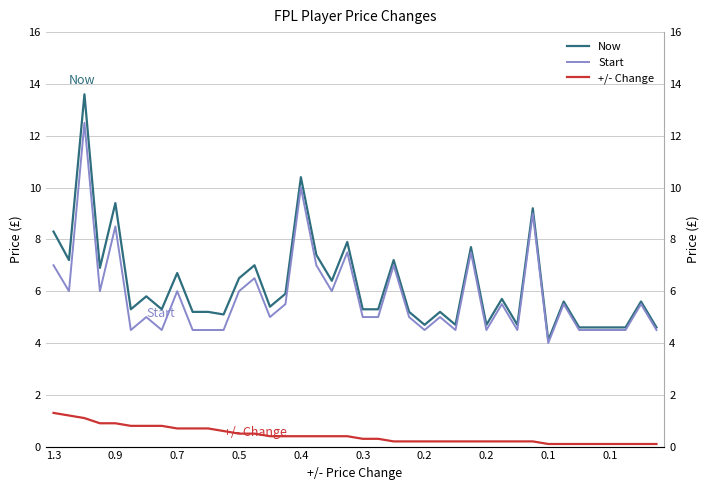

What is the difference between the Start values at 22 and 13?

0.5